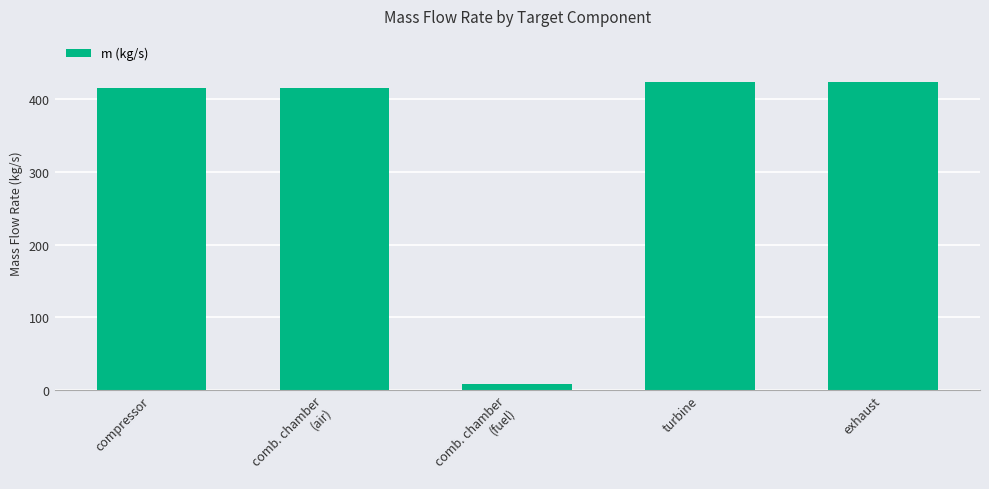

True or false: the data shows 423.9 at exhaust.

True